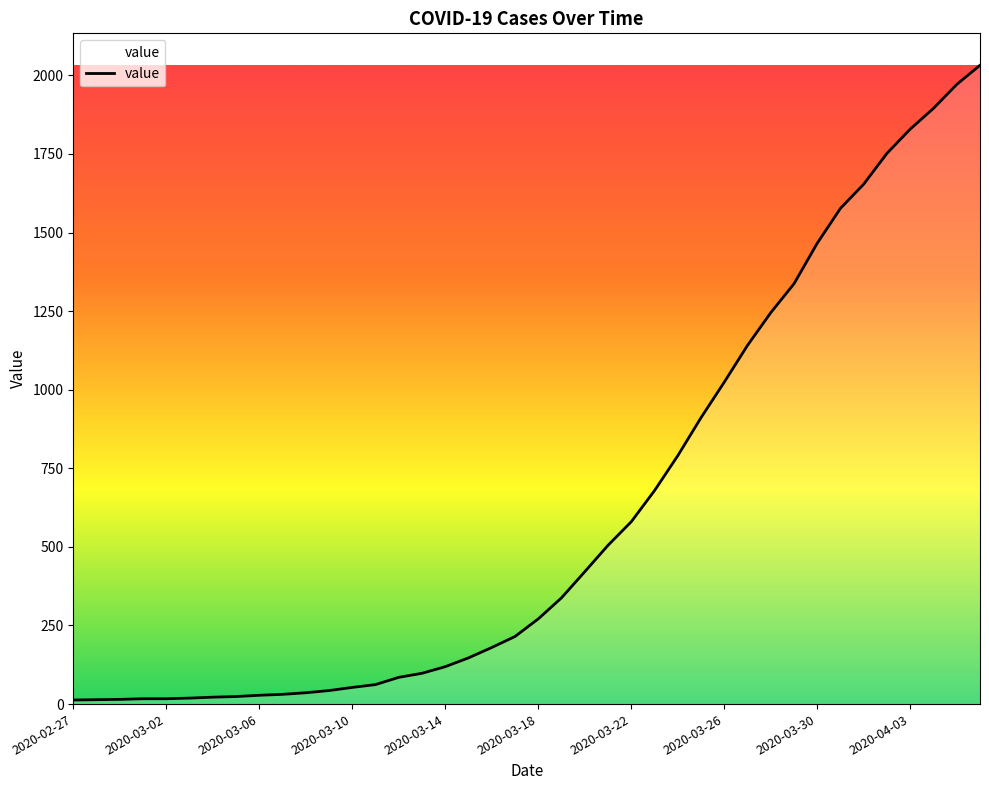

What is the difference between the maximum and minimum values?

2019